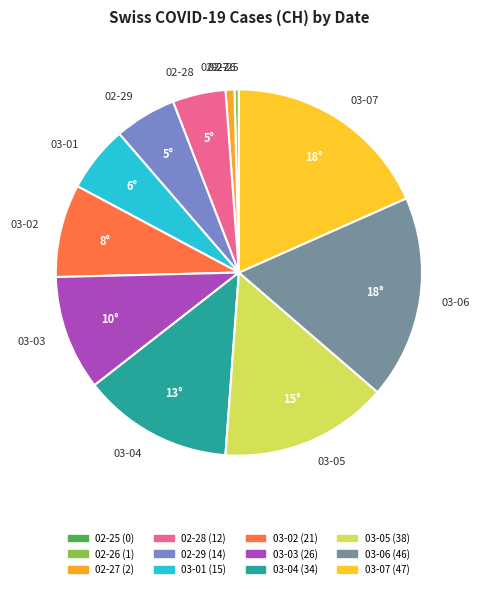

True or false: 02-26 accounts for 0% of the total.

True